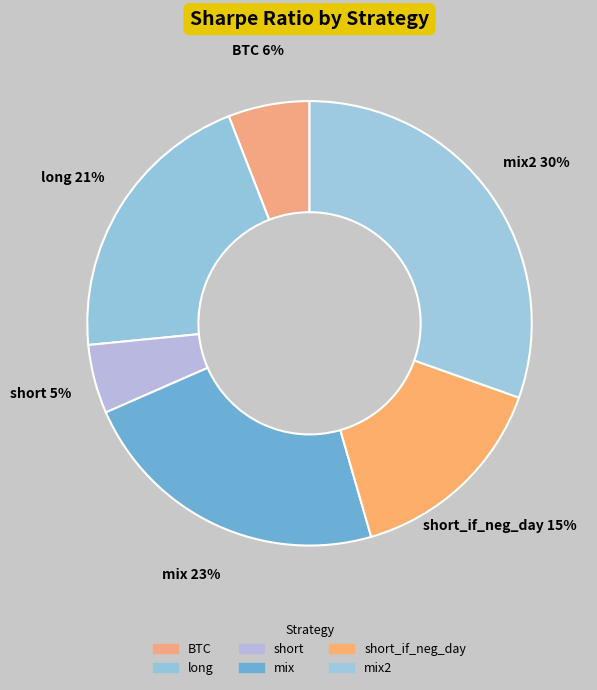

Is mix the majority of the pie?

No